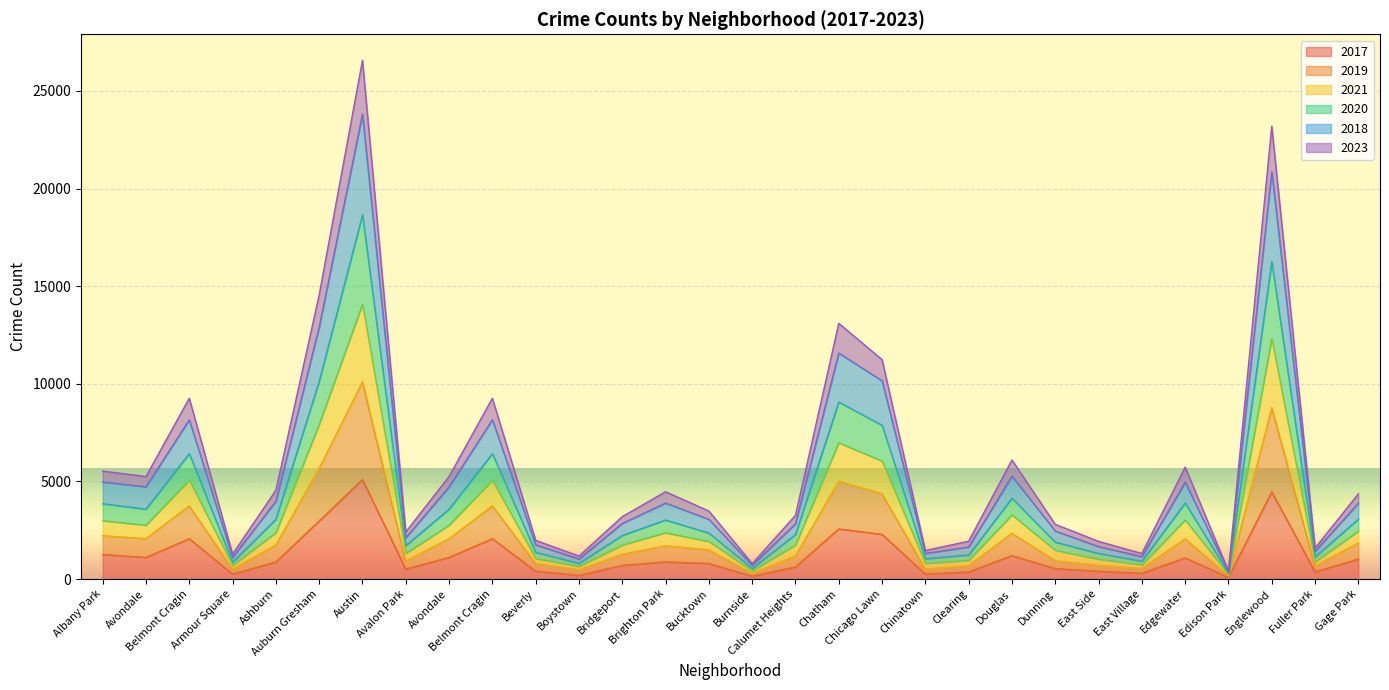

Reading left to right, what are all the values shown in this chart?

2017: 1252	1107	2066	251	872	2973	5095	509	1107	2066	404	188	697	878	795	145	620	2566	2288	253	360	1200	531	397	296	1082	87	4472	365	1019
2019: 3857	3582	6423	862	3059	10124	18651	1709	3582	6423	1368	801	2232	3024	2355	543	2278	9064	7873	1038	1232	4140	1887	1310	915	3897	301	16252	1132	3069
2021: 5530	5254	9262	1278	4549	14555	26576	2412	5254	9262	1981	1177	3196	4472	3484	789	3266	13098	11240	1461	1939	6099	2802	1928	1310	5733	410	23199	1588	4368
2020: 4974	4724	8159	1110	3983	12911	23813	2110	4724	8159	1754	1025	2848	3893	3059	703	2832	11577	10154	1311	1641	5271	2458	1664	1145	4960	376	20859	1421	3885
2018: 2987	2756	5065	693	2373	7911	14073	1309	2756	5065	1053	648	1739	2370	1924	417	1740	6980	6039	799	956	3283	1468	1020	724	3024	226	12300	873	2457
2023: 2220	2064	3753	500	1744	5674	10103	914	2064	3753	789	475	1265	1706	1489	287	1181	5007	4364	506	682	2340	938	695	544	2054	164	8782	673	1844